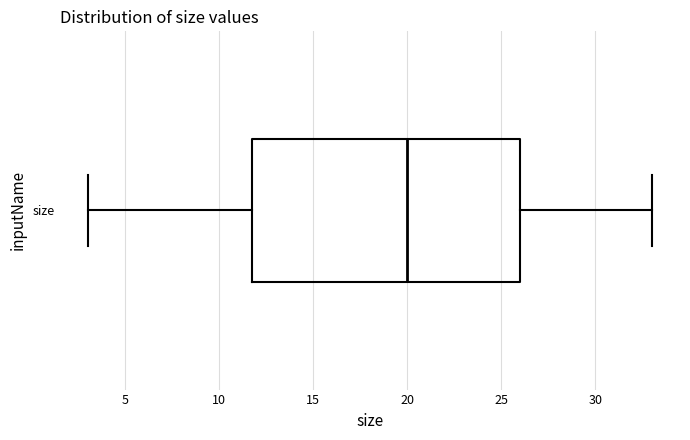

Transcribe this box plot: give where the median line is, the range the box spans, and where the two whiskers end, as read against the x-axis. The values are not printed on the chart, so give them approximately, as read against the axis.

median 20, box 12 to 26, whiskers 3 to 33